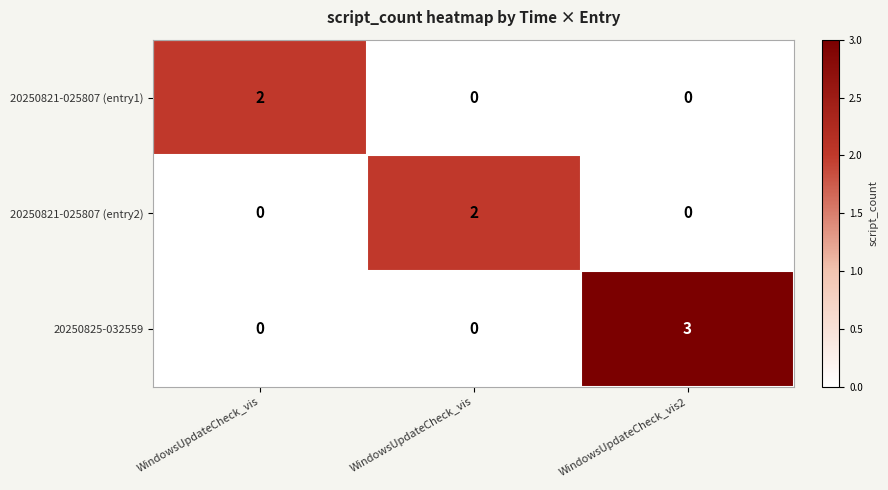

Which series has the largest range (max minus min)?

20250825-032559